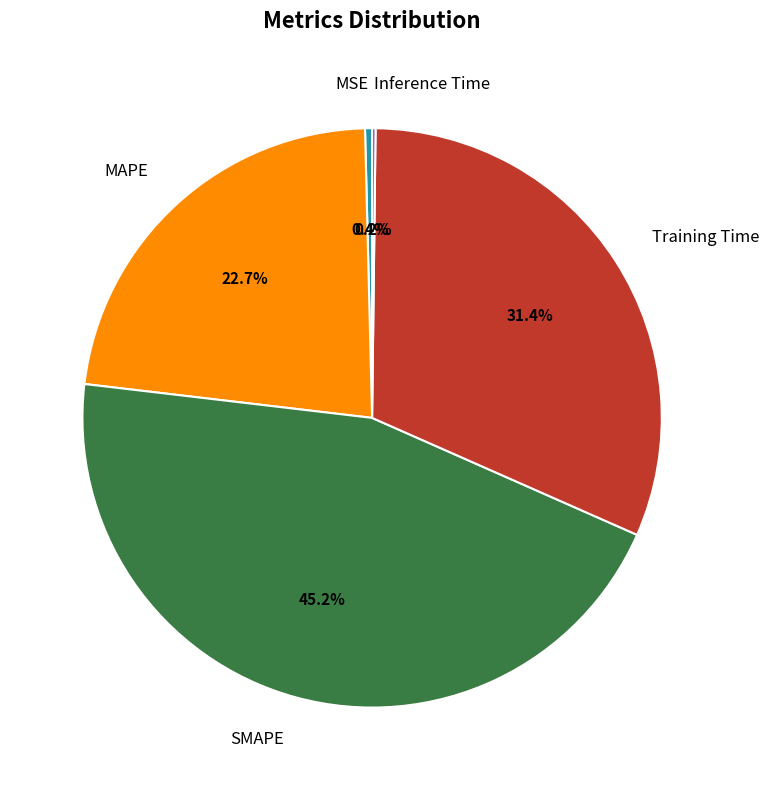

What is the largest slice in the pie chart?

SMAPE